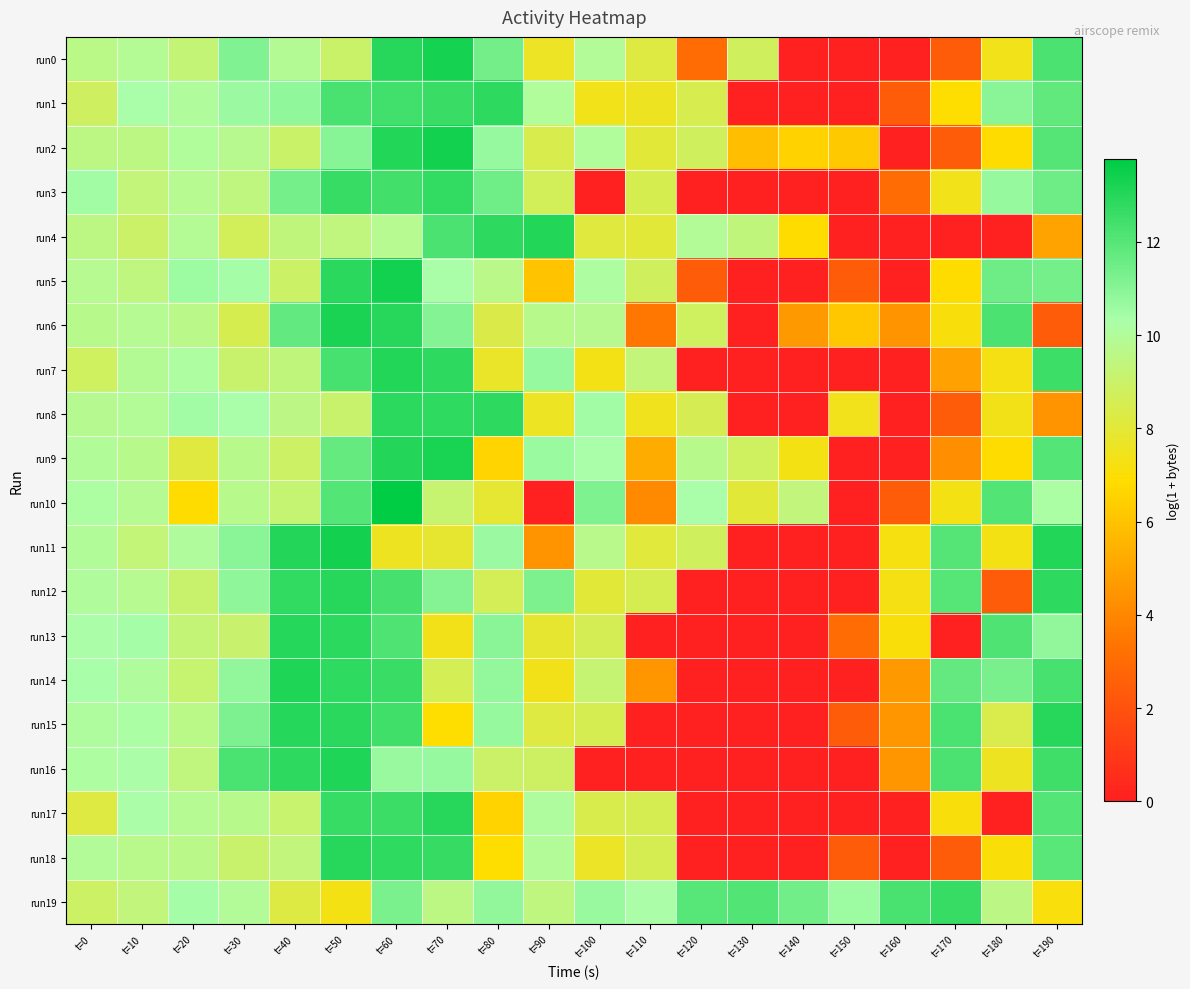

Reading right to left, list all the values displayed in this chart.

run0: t=190=12.2	t=180=7.4	t=170=2.4	t=160=0.0	t=150=0.0	t=140=0.0	t=130=8.8	t=120=3.0	t=110=8.2	t=100=10.0	t=90=7.7	t=80=11.4	t=70=13.3	t=60=13.0	t=50=9.0	t=40=9.9	t=30=11.2	t=20=9.3	t=10=9.9	t=0=9.7
run1: t=190=11.8	t=180=11.0	t=170=6.9	t=160=2.4	t=150=0.0	t=140=0.0	t=130=0.0	t=120=8.5	t=110=7.6	t=100=7.4	t=90=10.0	t=80=12.8	t=70=12.6	t=60=12.4	t=50=12.3	t=40=10.8	t=30=10.6	t=20=10.0	t=10=10.3	t=0=8.8
run2: t=190=12.0	t=180=6.9	t=170=2.4	t=160=0.0	t=150=6.2	t=140=6.5	t=130=5.9	t=120=8.8	t=110=8.0	t=100=10.0	t=90=8.4	t=80=10.7	t=70=13.4	t=60=13.0	t=50=11.0	t=40=9.0	t=30=9.8	t=20=10.0	t=10=9.6	t=0=9.6
run3: t=190=11.5	t=180=10.7	t=170=7.4	t=160=3.0	t=150=0.0	t=140=0.0	t=130=0.0	t=120=0.0	t=110=8.5	t=100=0.0	t=90=8.7	t=80=11.5	t=70=12.7	t=60=12.4	t=50=12.6	t=40=11.4	t=30=9.5	t=20=9.8	t=10=9.4	t=0=10.5
run4: t=190=4.9	t=180=0.0	t=170=0.0	t=160=0.0	t=150=0.0	t=140=6.9	t=130=9.4	t=120=9.9	t=110=8.0	t=100=8.1	t=90=13.0	t=80=12.8	t=70=12.2	t=60=9.8	t=50=9.4	t=40=9.4	t=30=8.7	t=20=9.9	t=10=9.0	t=0=9.6
run5: t=190=11.4	t=180=11.5	t=170=6.9	t=160=0.0	t=150=2.4	t=140=0.0	t=130=0.0	t=120=2.4	t=110=8.8	t=100=10.1	t=90=6.0	t=80=9.7	t=70=10.3	t=60=13.4	t=50=12.9	t=40=9.0	t=30=10.4	t=20=10.6	t=10=9.5	t=0=9.8
run6: t=190=2.4	t=180=12.2	t=170=7.1	t=160=4.4	t=150=6.2	t=140=4.6	t=130=0.0	t=120=8.8	t=110=3.4	t=100=9.8	t=90=9.7	t=80=8.4	t=70=11.1	t=60=13.0	t=50=13.2	t=40=11.8	t=30=8.5	t=20=9.7	t=10=9.9	t=0=9.7
run7: t=190=12.5	t=180=7.3	t=170=4.9	t=160=0.0	t=150=0.0	t=140=0.0	t=130=0.0	t=120=0.0	t=110=9.3	t=100=7.3	t=90=10.7	t=80=7.7	t=70=12.8	t=60=13.1	t=50=12.3	t=40=9.4	t=30=9.1	t=20=10.1	t=10=9.9	t=0=8.8
run8: t=190=4.4	t=180=7.3	t=170=2.4	t=160=0.0	t=150=7.4	t=140=0.0	t=130=0.0	t=120=8.6	t=110=7.5	t=100=10.5	t=90=7.6	t=80=12.8	t=70=12.8	t=60=12.9	t=50=9.1	t=40=9.6	t=30=10.3	t=20=10.5	t=10=9.9	t=0=9.8
run9: t=190=12.1	t=180=6.9	t=170=4.3	t=160=0.0	t=150=0.0	t=140=7.3	t=130=8.8	t=120=9.7	t=110=5.3	t=100=10.3	t=90=10.6	t=80=6.6	t=70=13.2	t=60=13.0	t=50=11.7	t=40=8.9	t=30=9.7	t=20=8.2	t=10=9.7	t=0=10.0
run10: t=190=10.2	t=180=12.1	t=170=7.3	t=160=2.4	t=150=0.0	t=140=9.4	t=130=8.0	t=120=10.3	t=110=4.1	t=100=11.2	t=90=0.0	t=80=7.9	t=70=9.1	t=60=13.8	t=50=12.1	t=40=9.2	t=30=9.7	t=20=6.9	t=10=9.9	t=0=10.2
run11: t=190=13.1	t=180=7.3	t=170=12.0	t=160=7.2	t=150=0.0	t=140=0.0	t=130=0.0	t=120=8.8	t=110=8.1	t=100=9.7	t=90=4.4	t=80=10.6	t=70=7.9	t=60=7.5	t=50=13.4	t=40=13.0	t=30=11.0	t=20=10.0	t=10=9.3	t=0=10.0
run12: t=190=12.8	t=180=2.4	t=170=12.0	t=160=7.3	t=150=0.0	t=140=0.0	t=130=0.0	t=120=0.0	t=110=8.5	t=100=8.0	t=90=11.2	t=80=8.6	t=70=11.1	t=60=12.3	t=50=13.0	t=40=12.8	t=30=10.9	t=20=9.1	t=10=9.8	t=0=10.1
run13: t=190=10.8	t=180=12.1	t=170=0.0	t=160=7.1	t=150=3.0	t=140=0.0	t=130=0.0	t=120=0.0	t=110=0.0	t=100=8.6	t=90=7.9	t=80=11.0	t=70=7.4	t=60=12.1	t=50=12.9	t=40=13.0	t=30=9.1	t=20=9.3	t=10=10.4	t=0=10.3
run14: t=190=12.3	t=180=11.3	t=170=11.7	t=160=4.6	t=150=0.0	t=140=0.0	t=130=0.0	t=120=0.0	t=110=4.5	t=100=9.2	t=90=7.4	t=80=10.8	t=70=8.6	t=60=12.6	t=50=12.8	t=40=13.1	t=30=10.8	t=20=9.1	t=10=10.1	t=0=10.3
run15: t=190=13.0	t=180=8.4	t=170=12.2	t=160=4.5	t=150=2.4	t=140=0.0	t=130=0.0	t=120=0.0	t=110=0.0	t=100=8.5	t=90=8.2	t=80=10.7	t=70=6.9	t=60=12.5	t=50=12.9	t=40=13.0	t=30=11.2	t=20=9.6	t=10=10.2	t=0=10.1
run16: t=190=12.5	t=180=7.6	t=170=12.2	t=160=4.5	t=150=0.0	t=140=0.0	t=130=0.0	t=120=0.0	t=110=0.0	t=100=0.0	t=90=8.9	t=80=9.0	t=70=10.7	t=60=10.7	t=50=13.1	t=40=12.8	t=30=12.2	t=20=9.4	t=10=10.3	t=0=10.1
run17: t=190=12.1	t=180=0.0	t=170=7.1	t=160=0.0	t=150=0.0	t=140=0.0	t=130=0.0	t=120=0.0	t=110=8.5	t=100=8.4	t=90=10.1	t=80=6.5	t=70=13.0	t=60=12.5	t=50=12.7	t=40=9.1	t=30=9.7	t=20=9.9	t=10=10.3	t=0=8.2
run18: t=190=11.9	t=180=7.1	t=170=2.4	t=160=0.0	t=150=2.4	t=140=0.0	t=130=0.0	t=120=0.0	t=110=8.5	t=100=7.7	t=90=10.0	t=80=6.9	t=70=12.7	t=60=12.8	t=50=13.0	t=40=9.4	t=30=9.1	t=20=9.7	t=10=9.7	t=0=10.0
run19: t=190=7.1	t=180=9.6	t=170=12.7	t=160=12.3	t=150=10.6	t=140=11.4	t=130=12.1	t=120=12.0	t=110=10.3	t=100=10.6	t=90=9.5	t=80=10.8	t=70=9.6	t=60=11.3	t=50=7.3	t=40=8.2	t=30=10.0	t=20=10.4	t=10=9.4	t=0=9.0